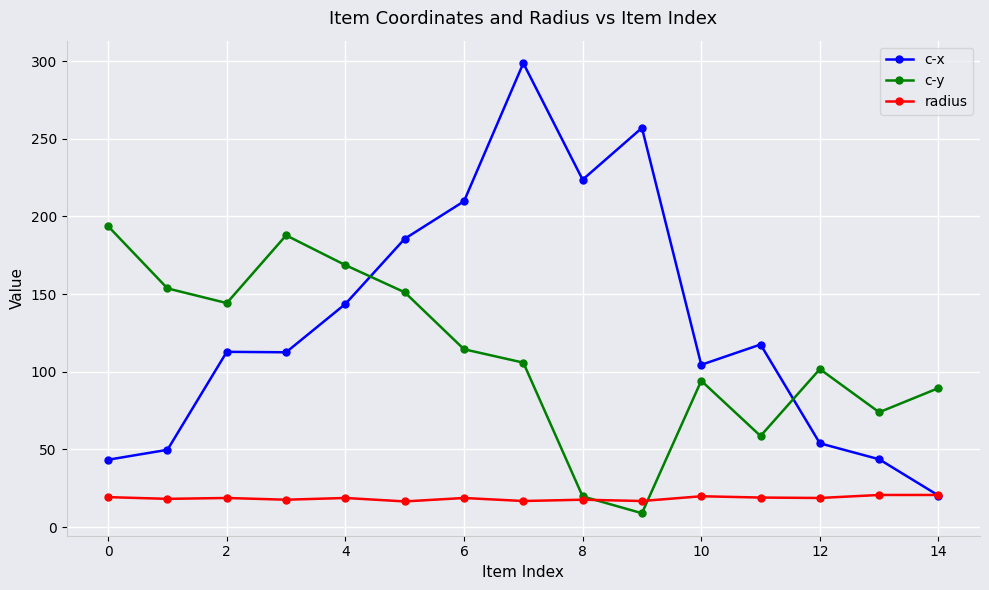

Rank the series by their average value, from highest to lowest.

c-x, c-y, radius